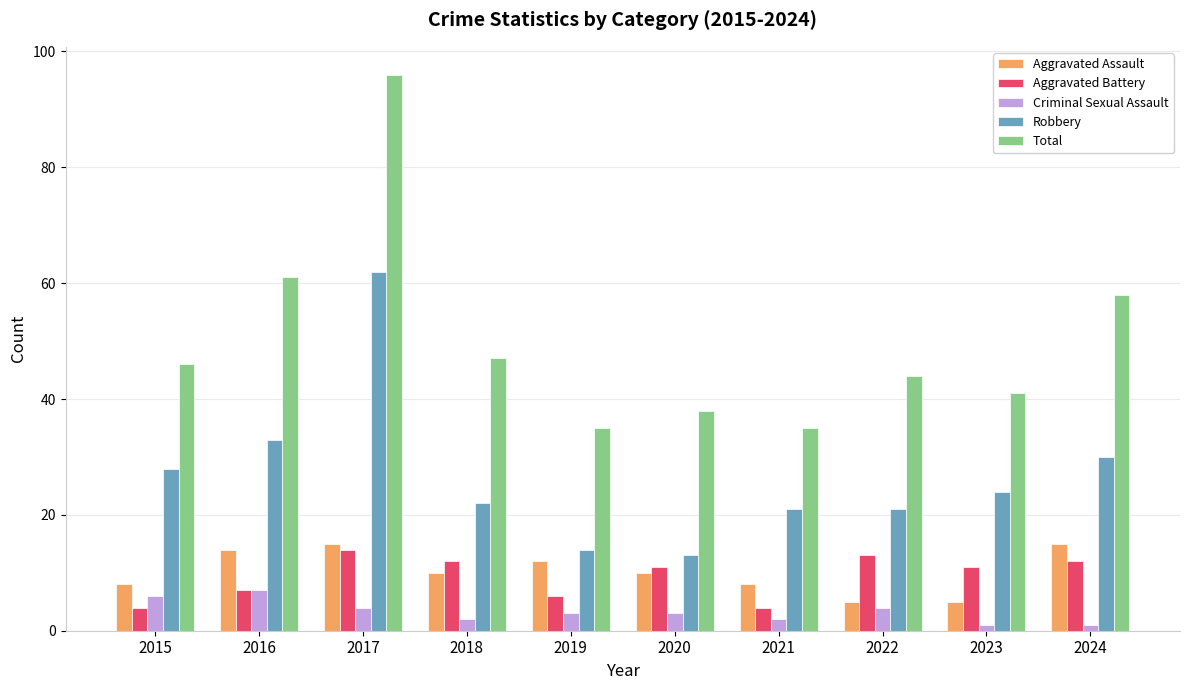

What is the total value across all series at 2015?

92